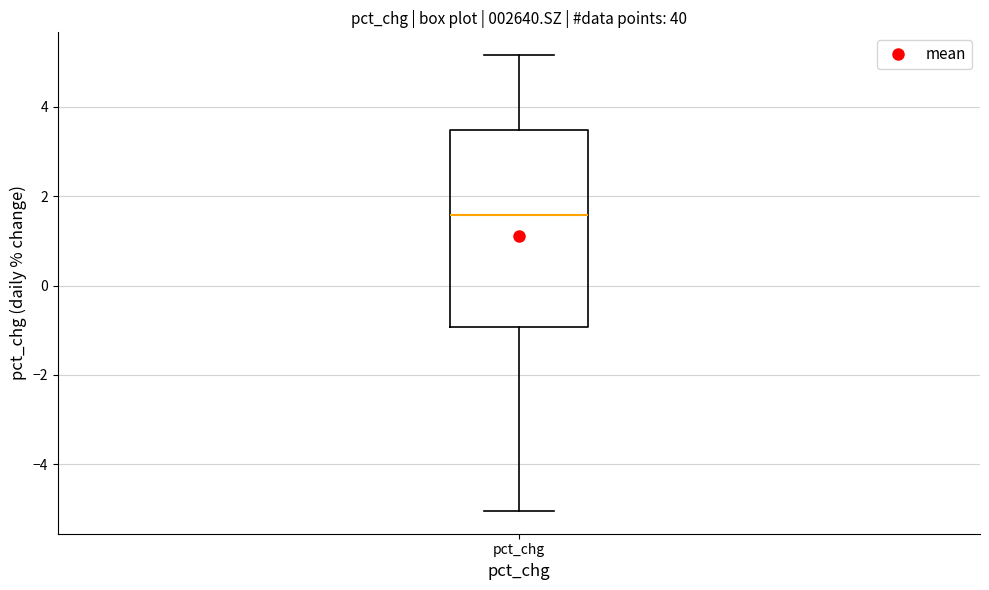

Where does the upper whisker of the box for pct_chg end on the y-axis? The values are not printed on the chart, so give them approximately, as read against the axis.

5.2